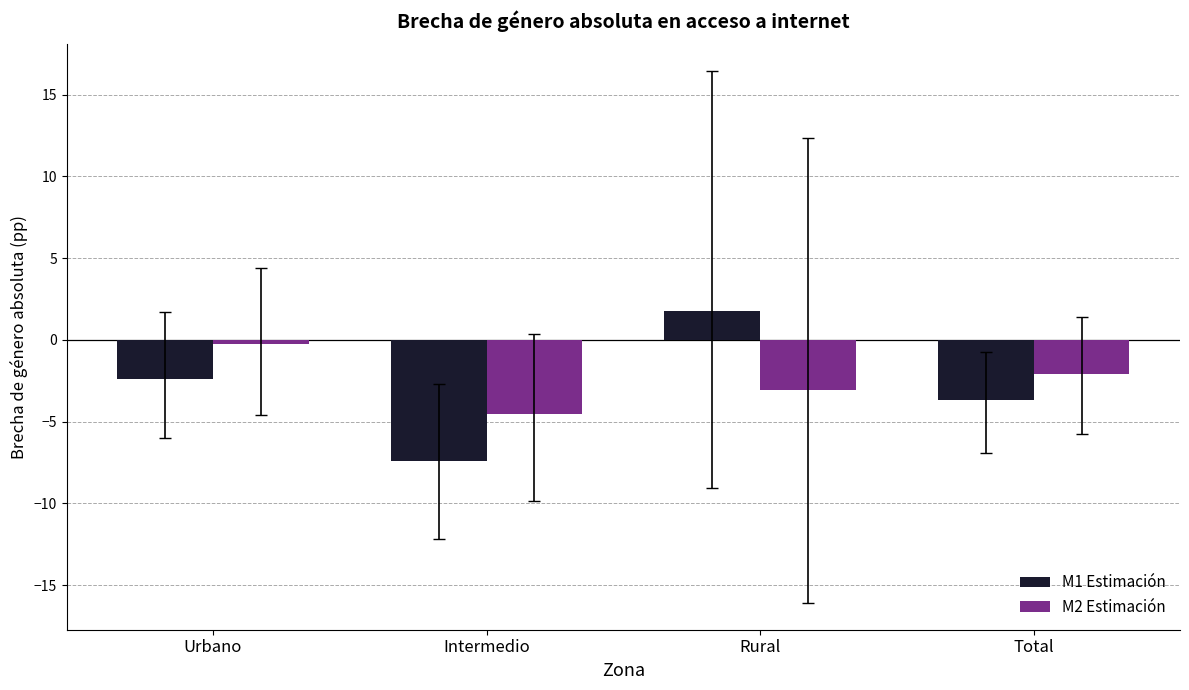

Does the chart contain any negative values?

Yes